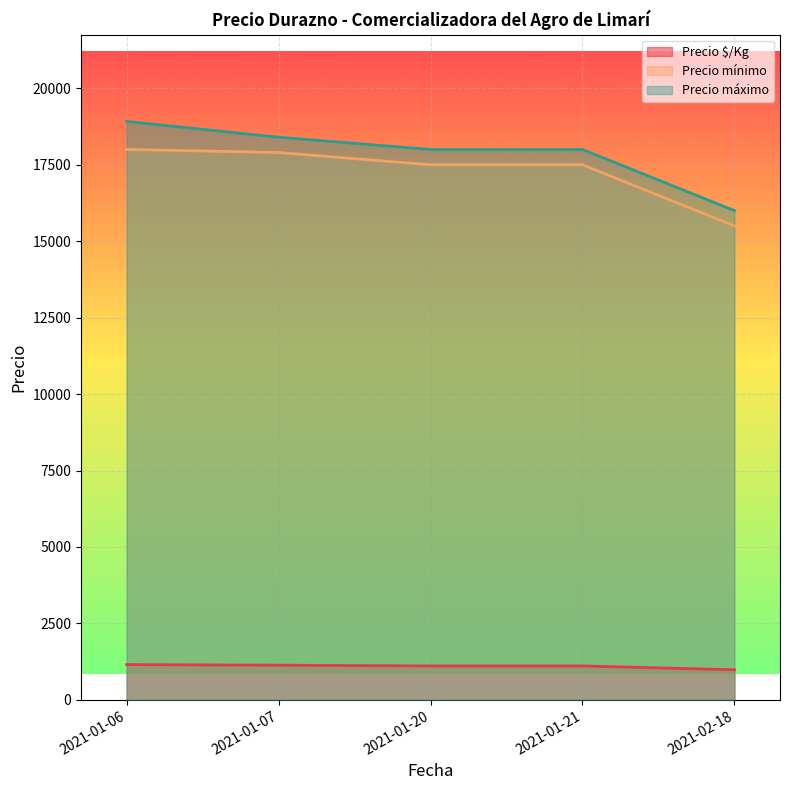

Does the chart display data point markers on the line(s)?

No